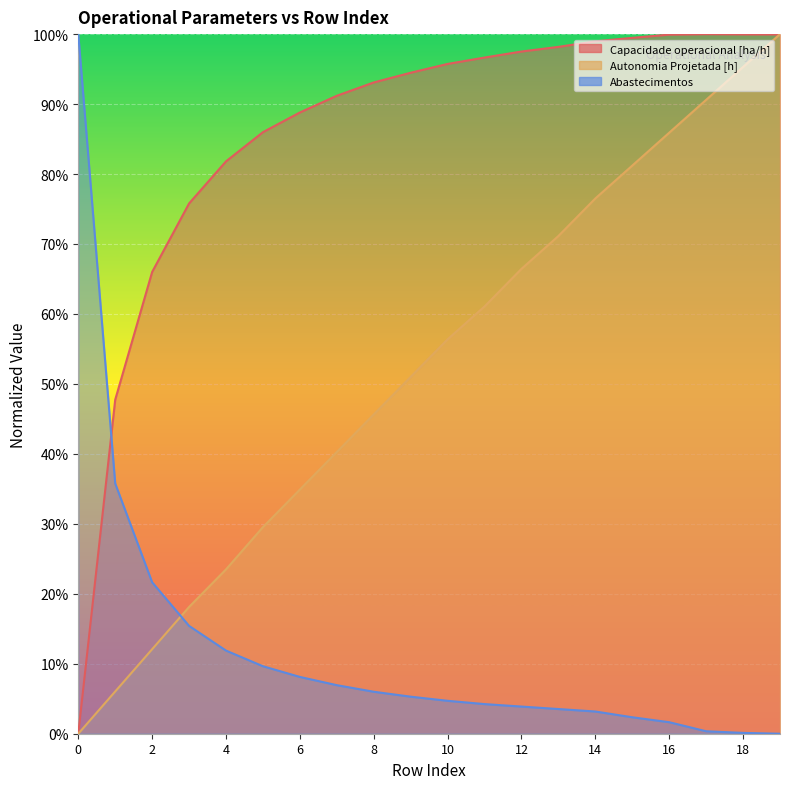

Which series ends up on top after the final intersection of Abastecimentos and Autonomia Projetada [h]?

Autonomia Projetada [h]